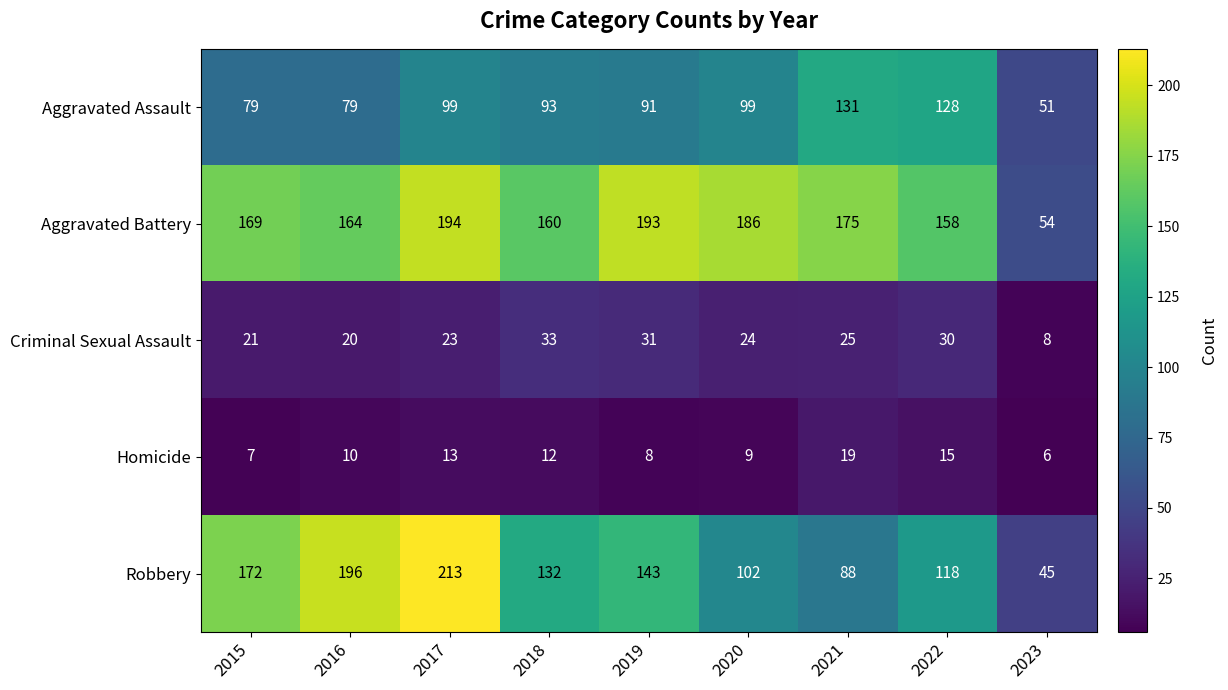

At how many categories does at least one series exceed 25?

9